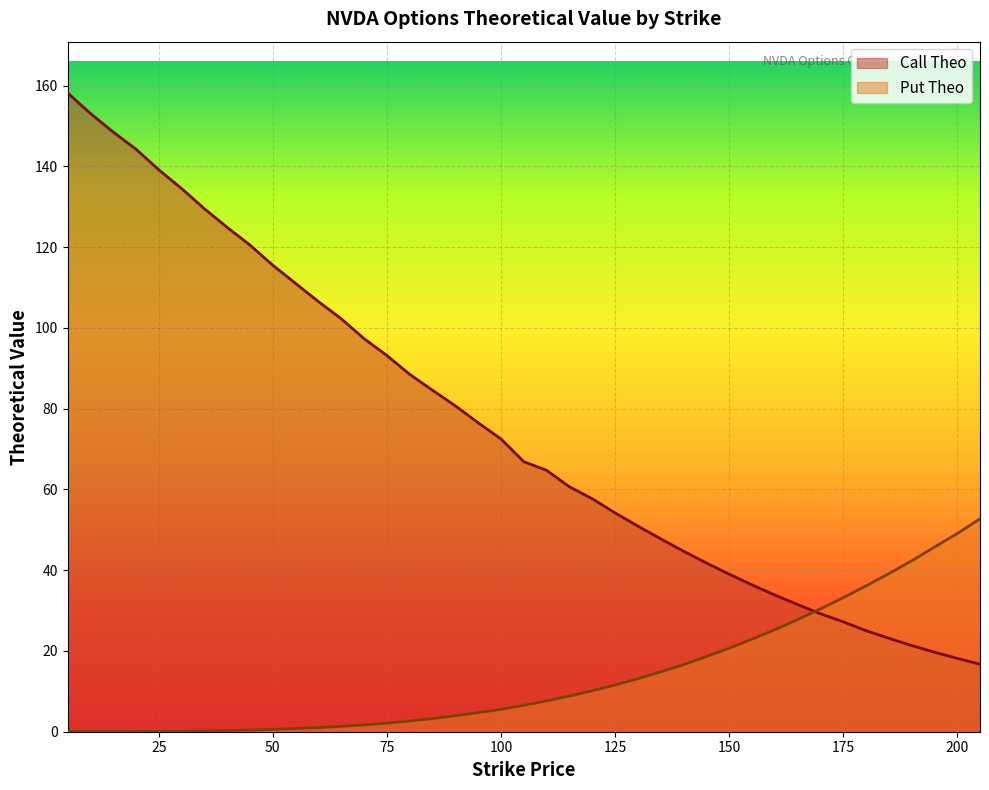

What is the highest value of the Put Theo series?

52.7